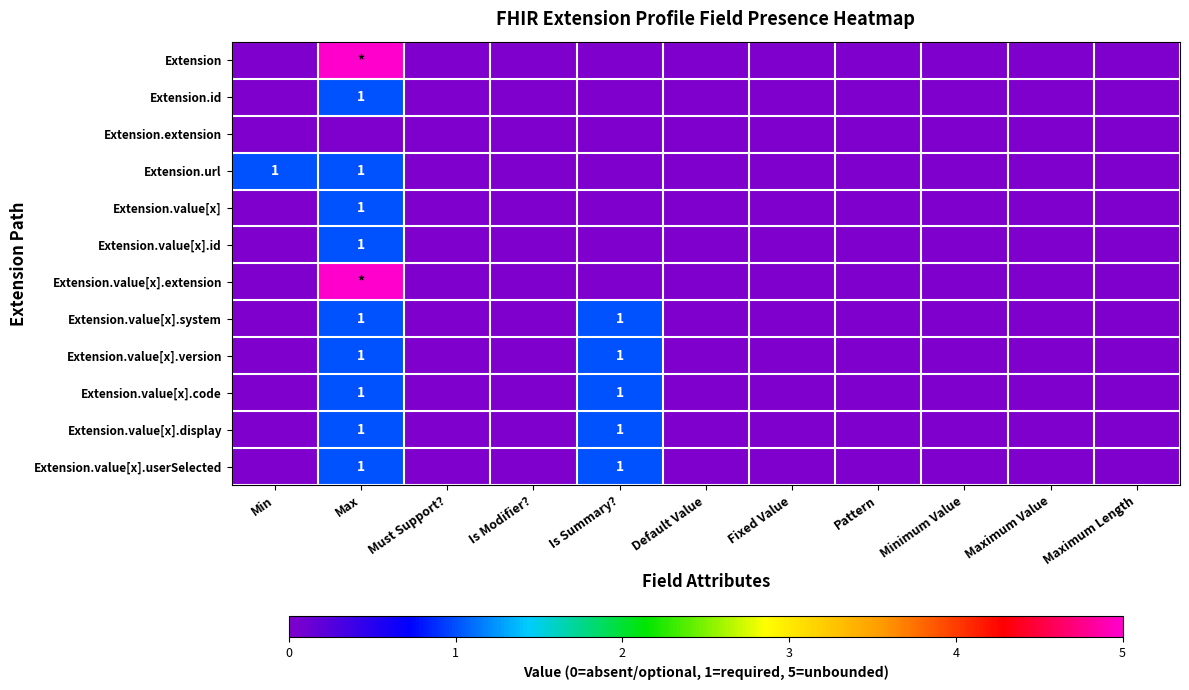

The Extension.value[x].version series shows 1 at Is Summary?. True or false?

True